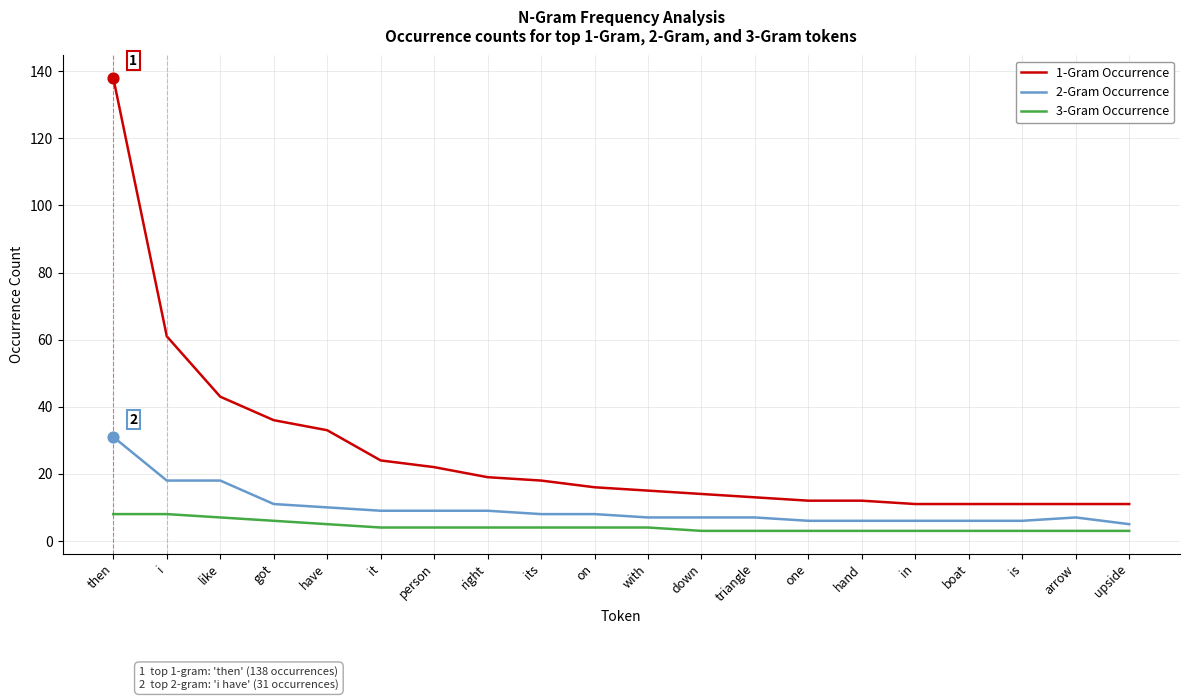

Which series has the largest range (max minus min)?

1-Gram Occurrence